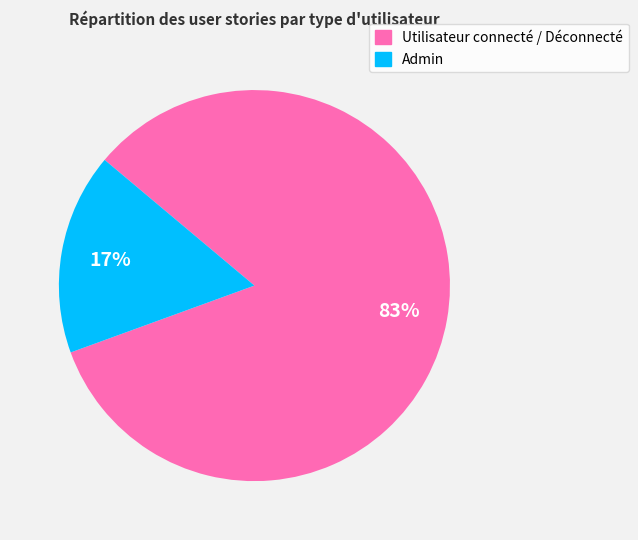

What is the majority slice?

Utilisateur connecté / Déconnecté